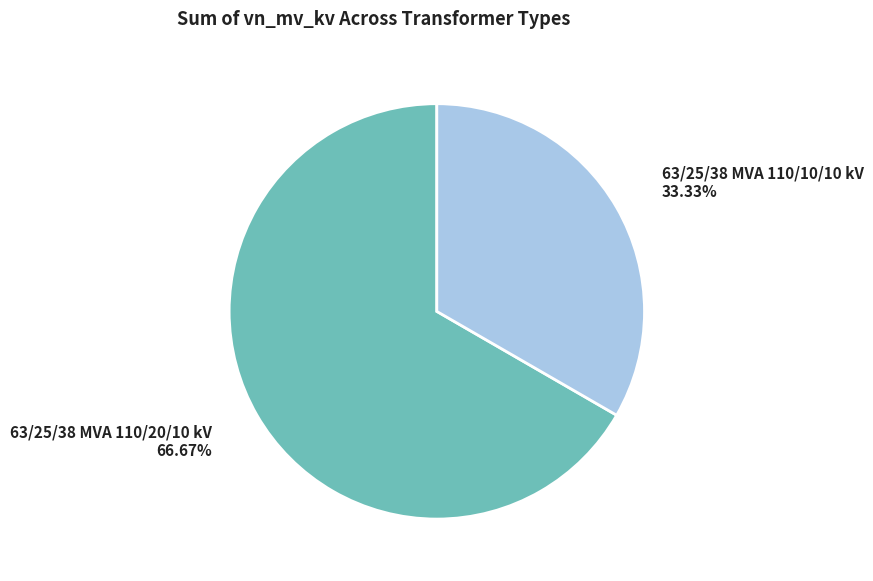

Which has a higher value, 63/25/38 MVA 110/10/10 kV or 63/25/38 MVA 110/20/10 kV?

63/25/38 MVA 110/20/10 kV